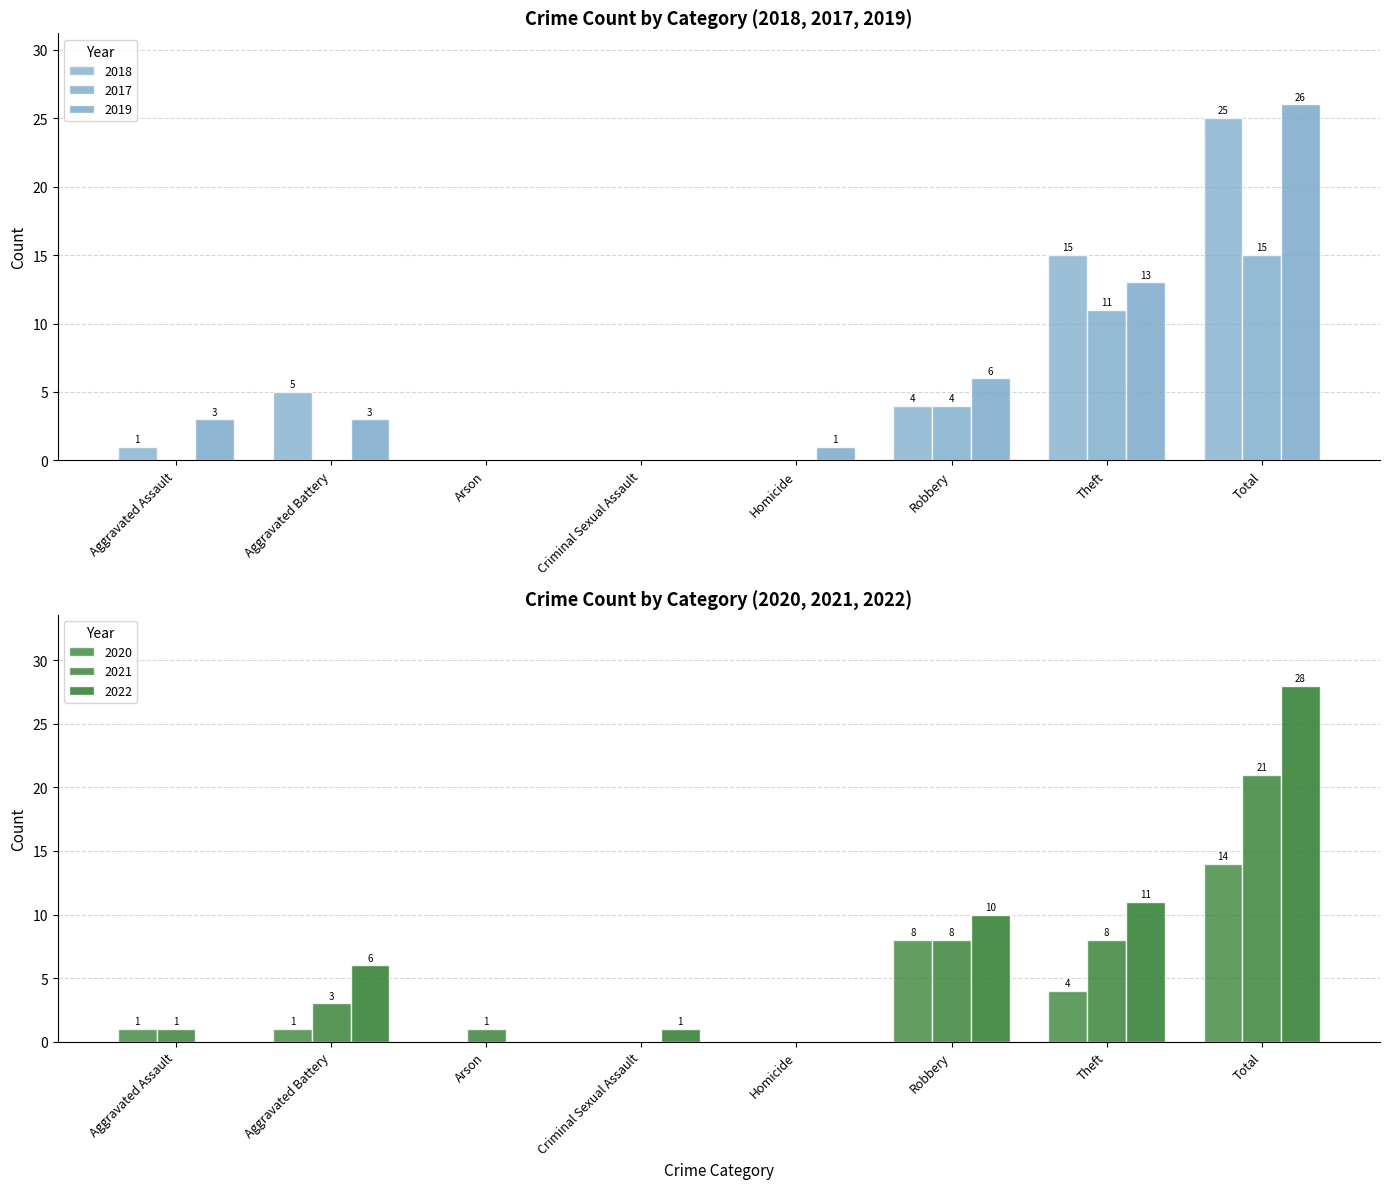

What is the spread (max minus min) of values at Criminal Sexual Assault?

1